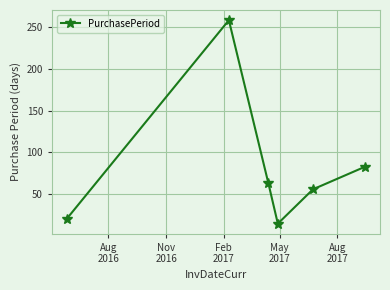

True or false: the data has more than 2 interior local peaks.

False